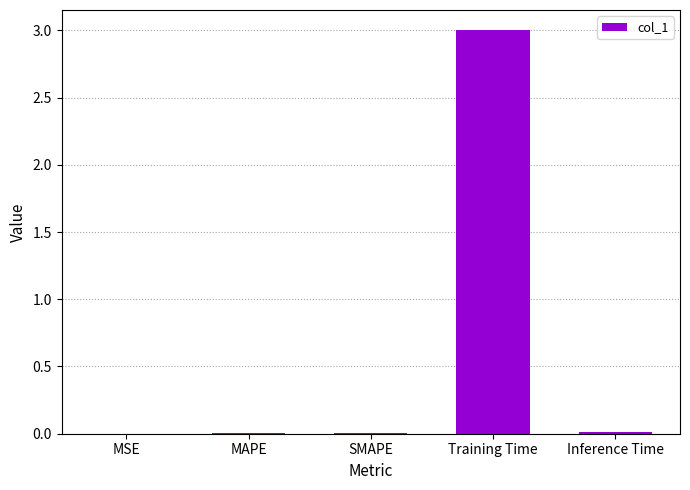

Between Training Time and Inference Time, which is larger?

Training Time